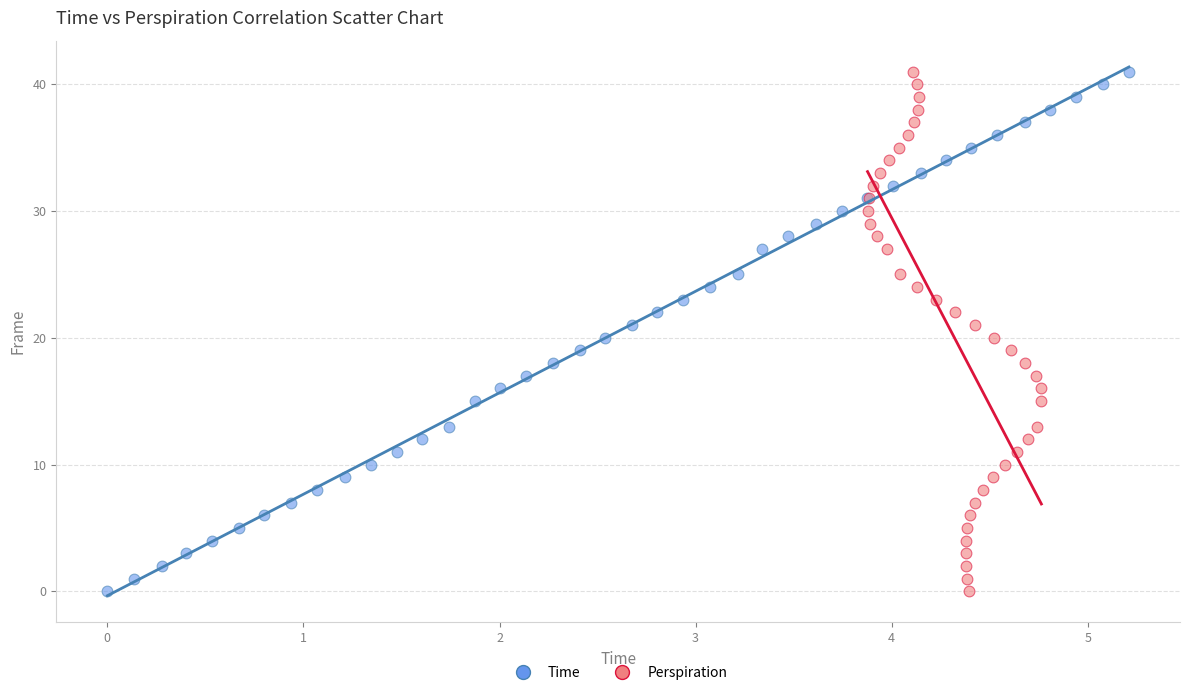

What are all the series names shown in the legend?

Time, Perspiration